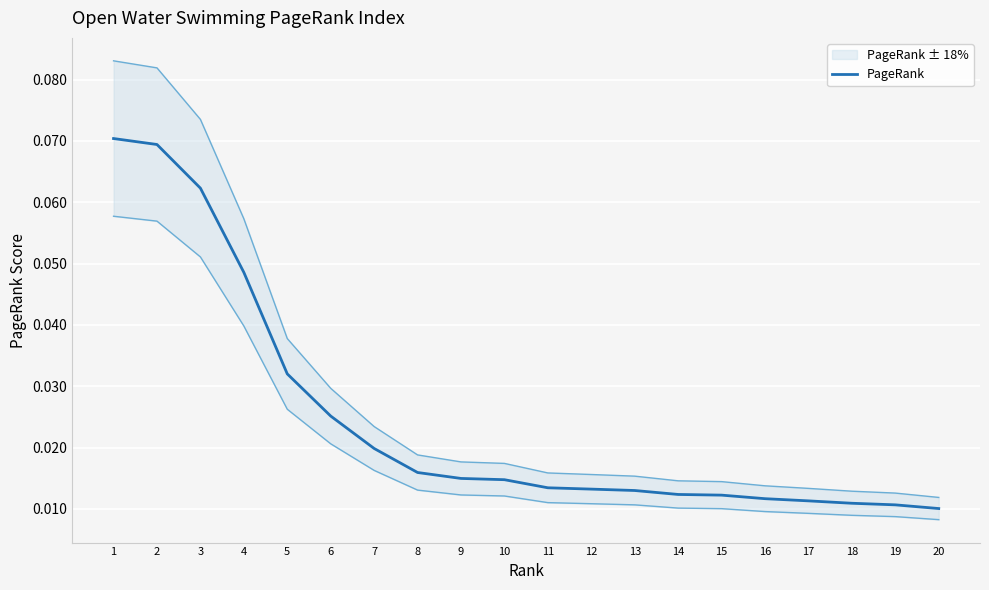

Which has a higher value, 12 or 15?

12